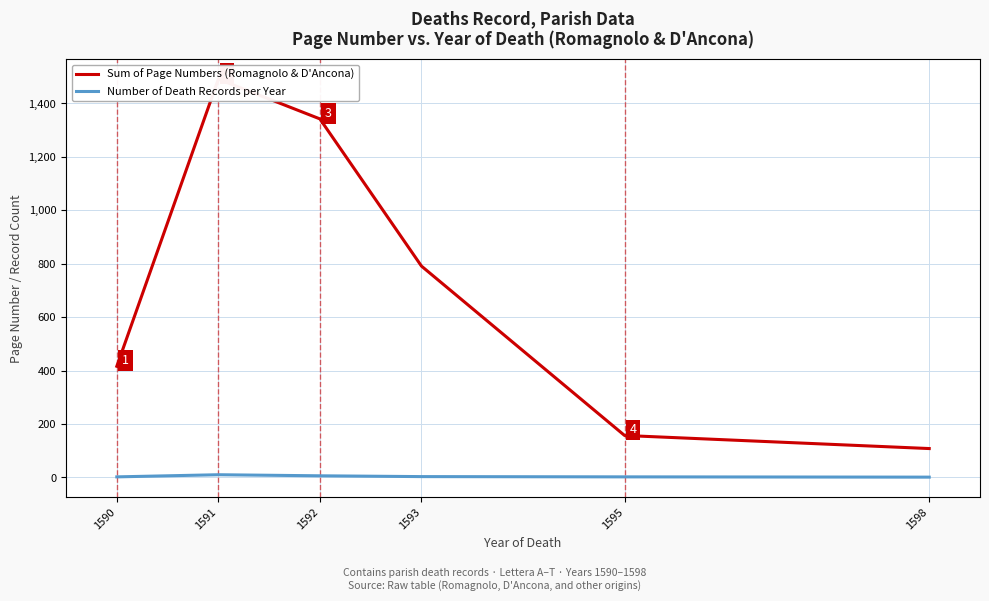

Is it true that Sum of Page Numbers (Romagnolo & D'Ancona) equals 245 at 1590?

False